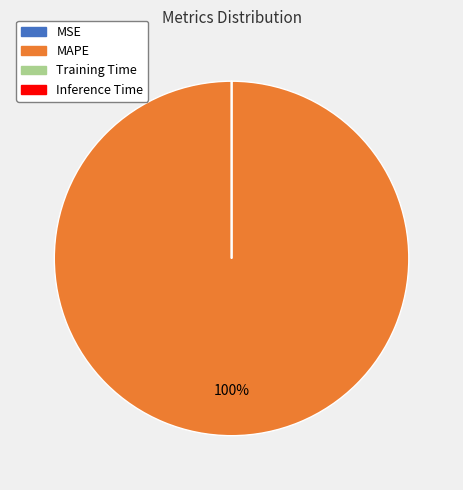

Which category has the biggest portion of the pie?

MAPE